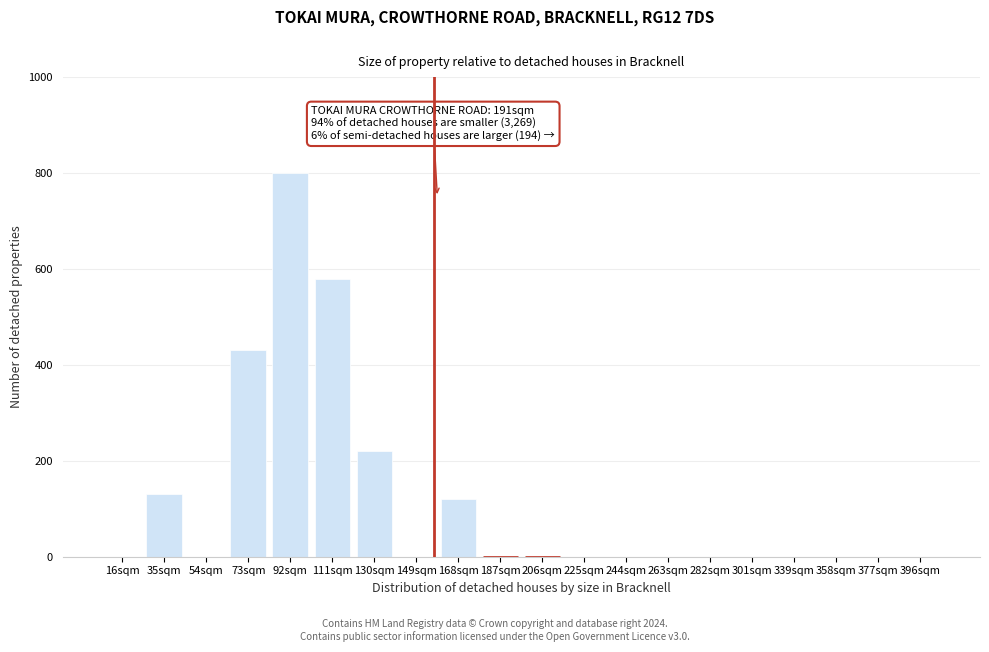

Reading left to right, extract all data points from this chart.

16sqm=0	35sqm=130	54sqm=0	73sqm=430	92sqm=800	111sqm=580	130sqm=220	149sqm=0	168sqm=120	187sqm=0	206sqm=0	225sqm=0	244sqm=0	263sqm=0	282sqm=0	301sqm=0	339sqm=0	358sqm=0	377sqm=0	396sqm=0